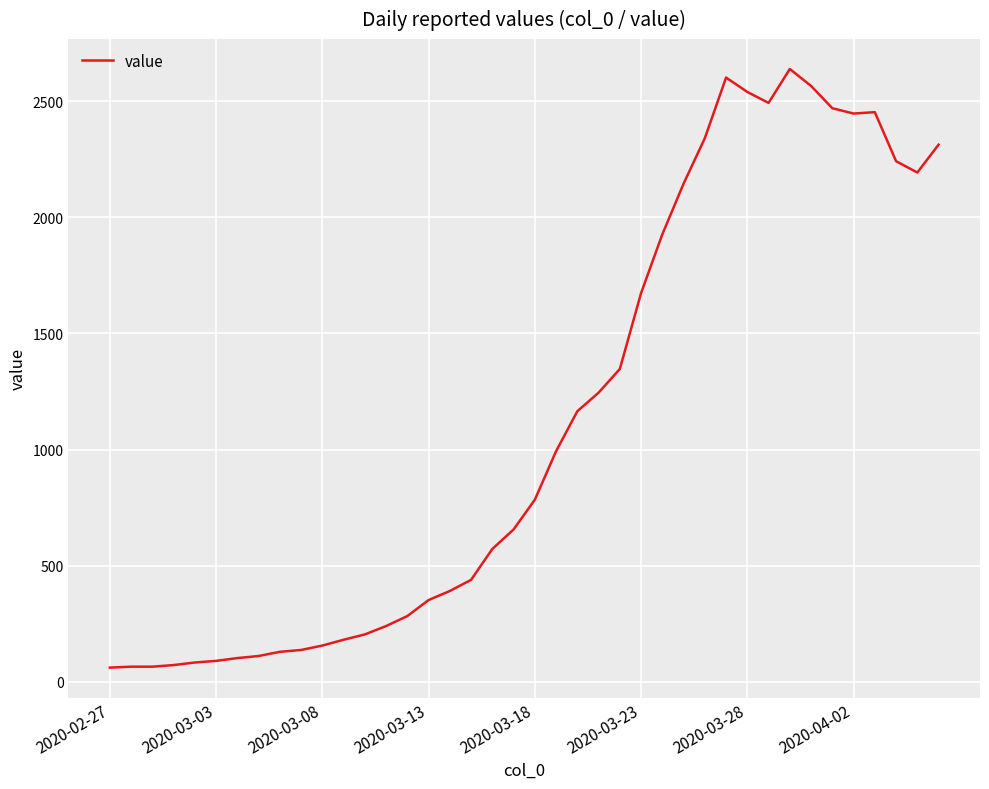

What is the difference between the maximum and minimum values?

2578